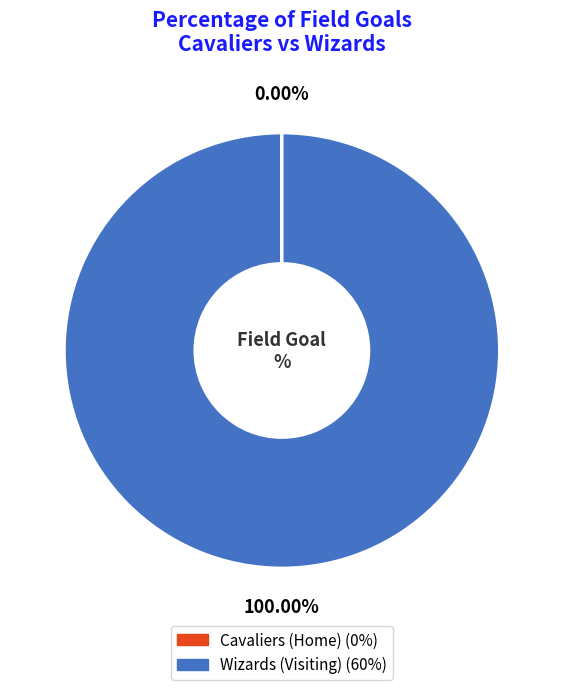

What is the majority slice?

Wizards (Visiting)